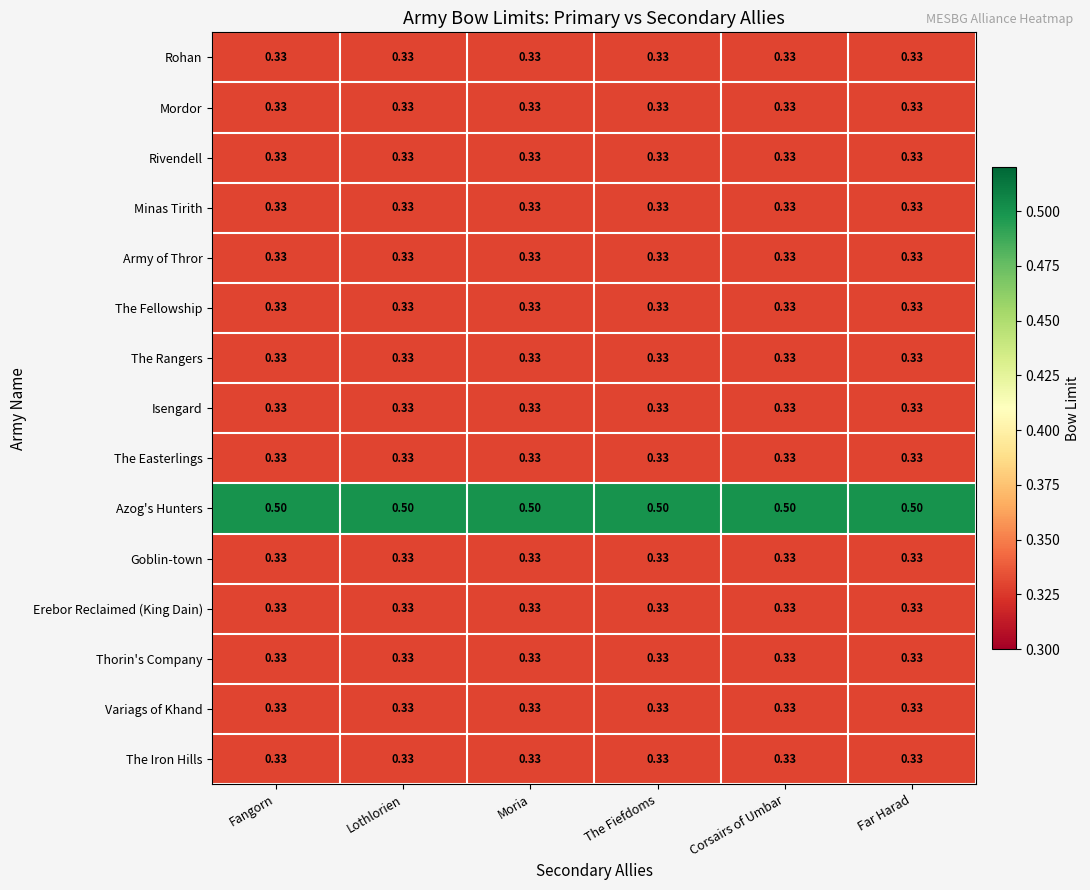

How many distinct data groups are displayed?

15